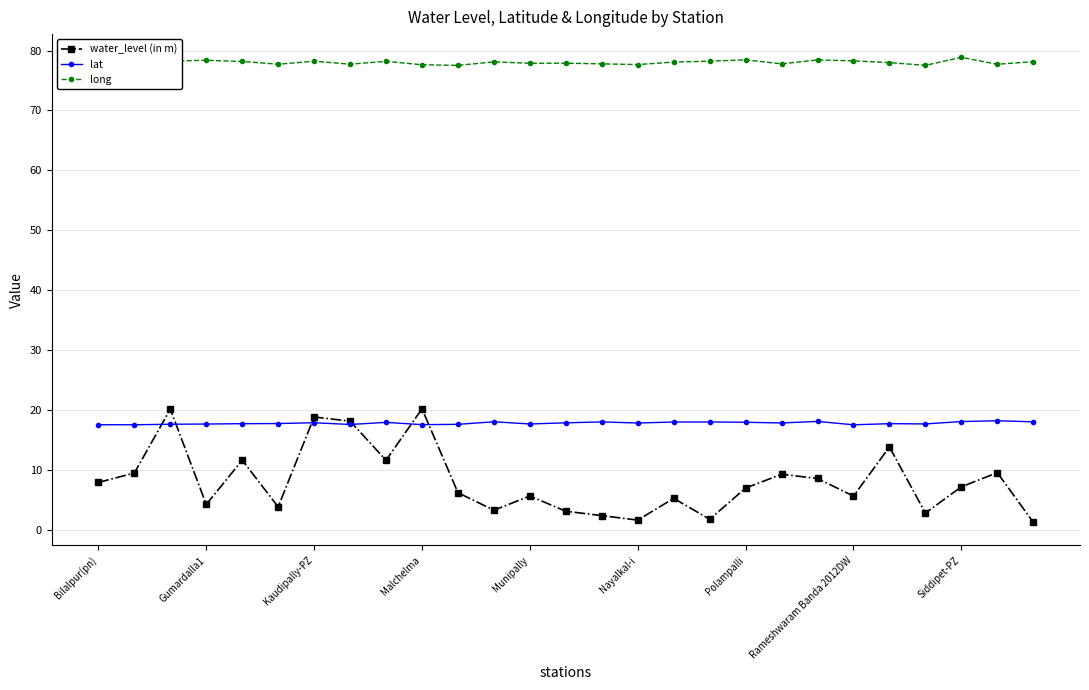

At how many categories does at least one series exceed 63?

27